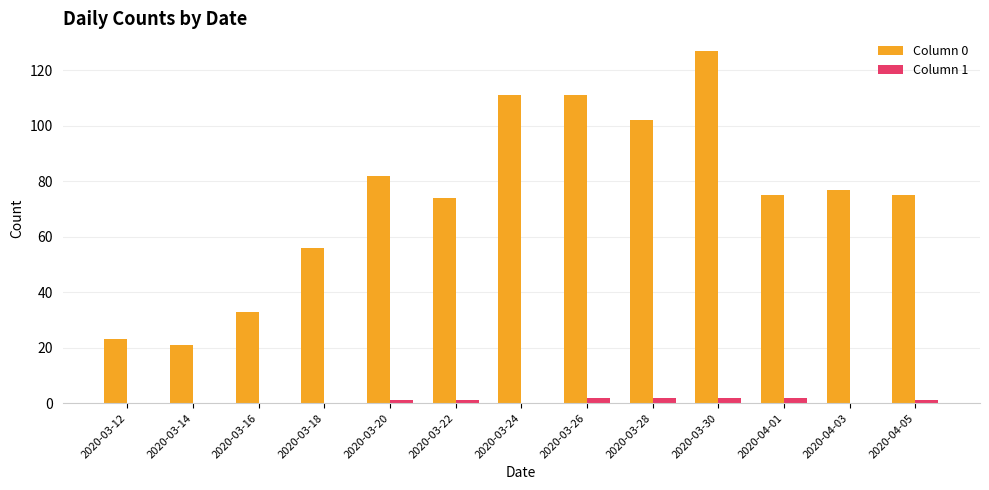

What is the maximum value shown in the chart?

127